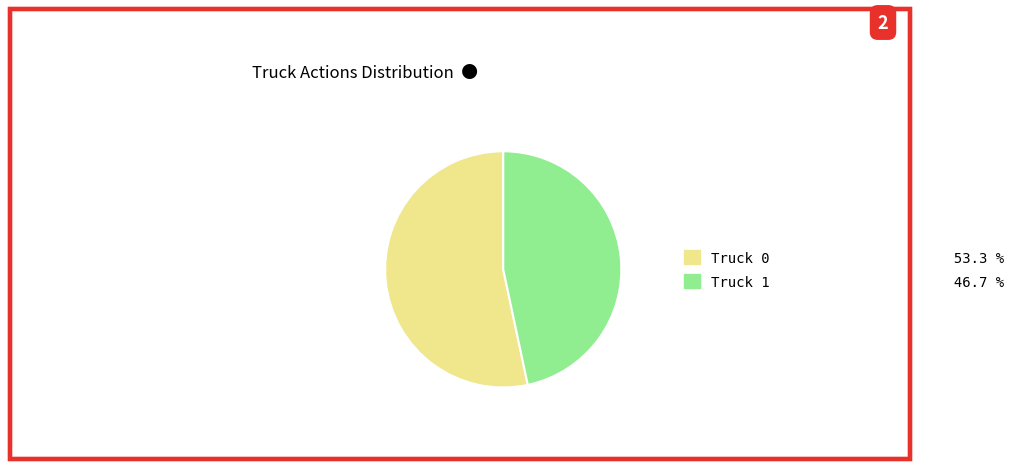

Approximately how many times larger is the value at Truck 0 compared to Truck 1?

1.1